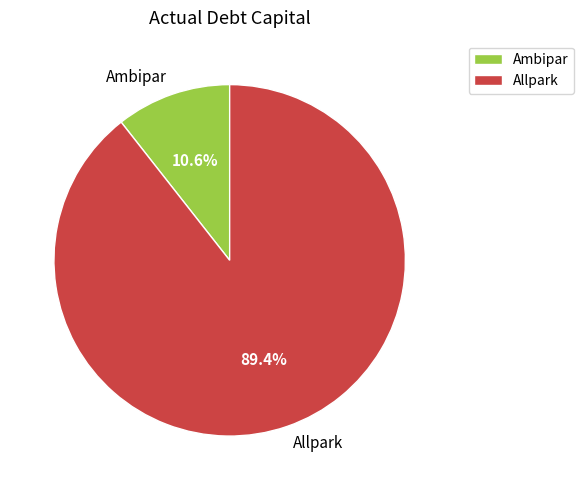

Is it true that Allpark is 89% of the pie?

True